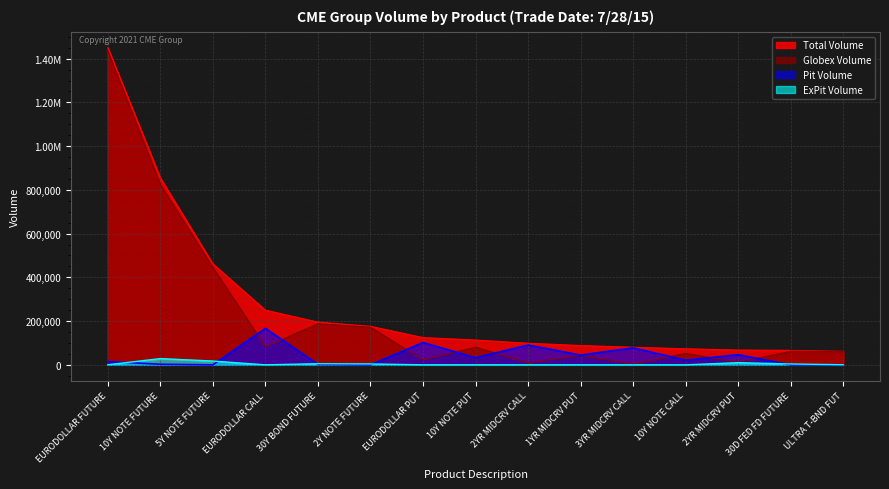

Where is Pit Volume nearest to the value 83397?

3YR MIDCRV CALL